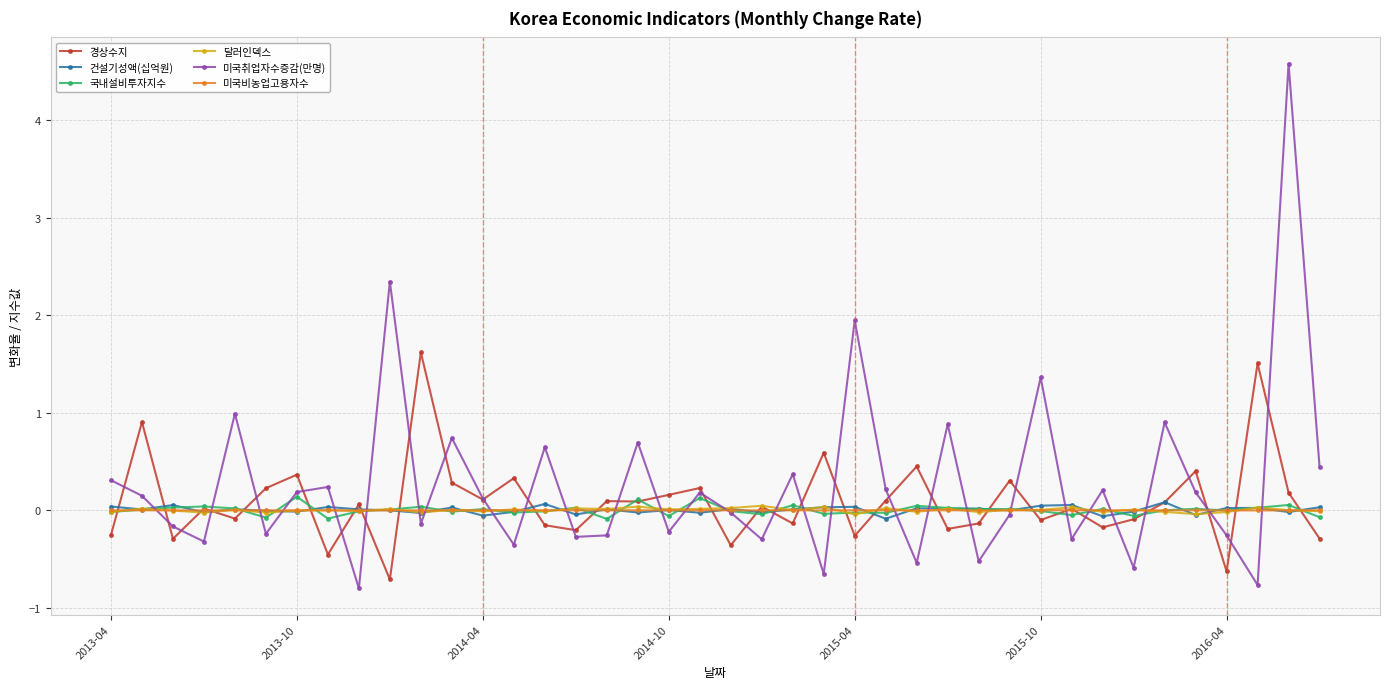

What is the value of the 경상수지 point at the 2nd from the left?

0.9